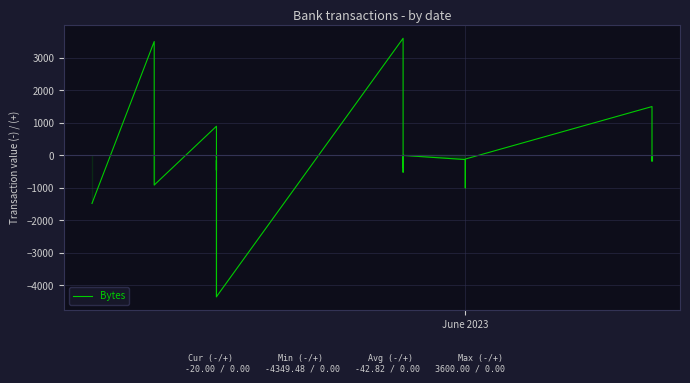

What is the maximum value shown in the chart?

3600.0